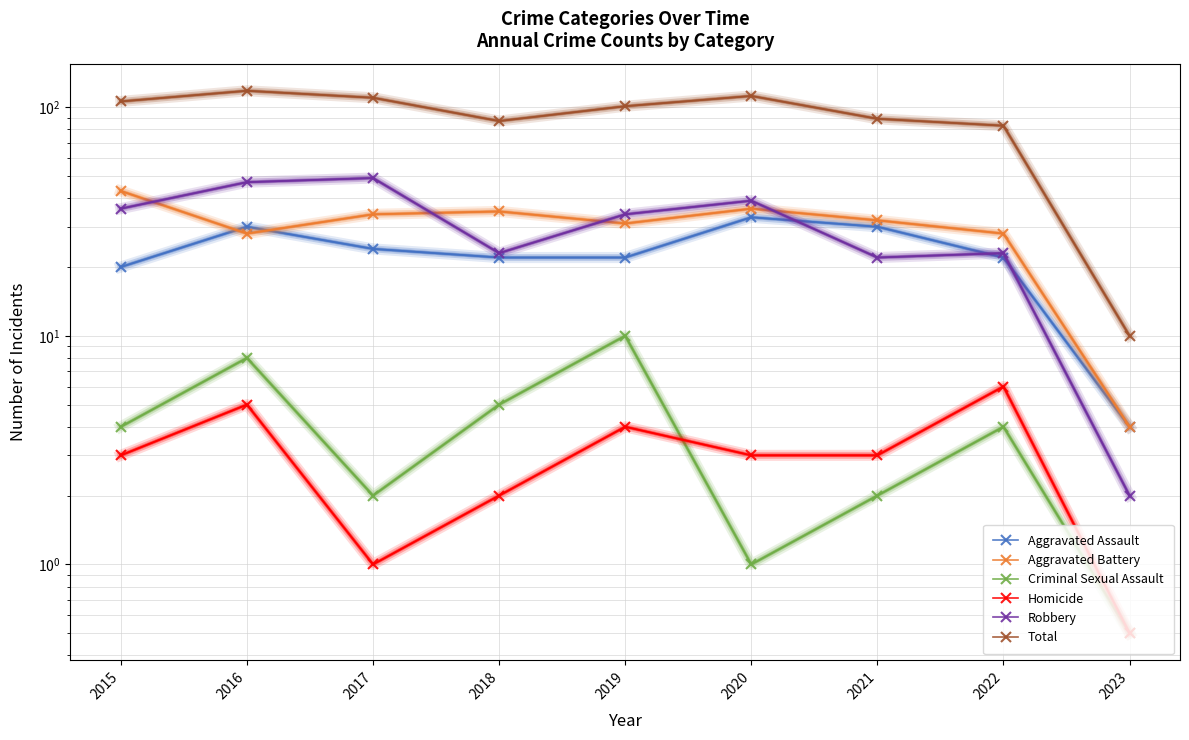

How many interior local peaks does the Robbery series have?

3